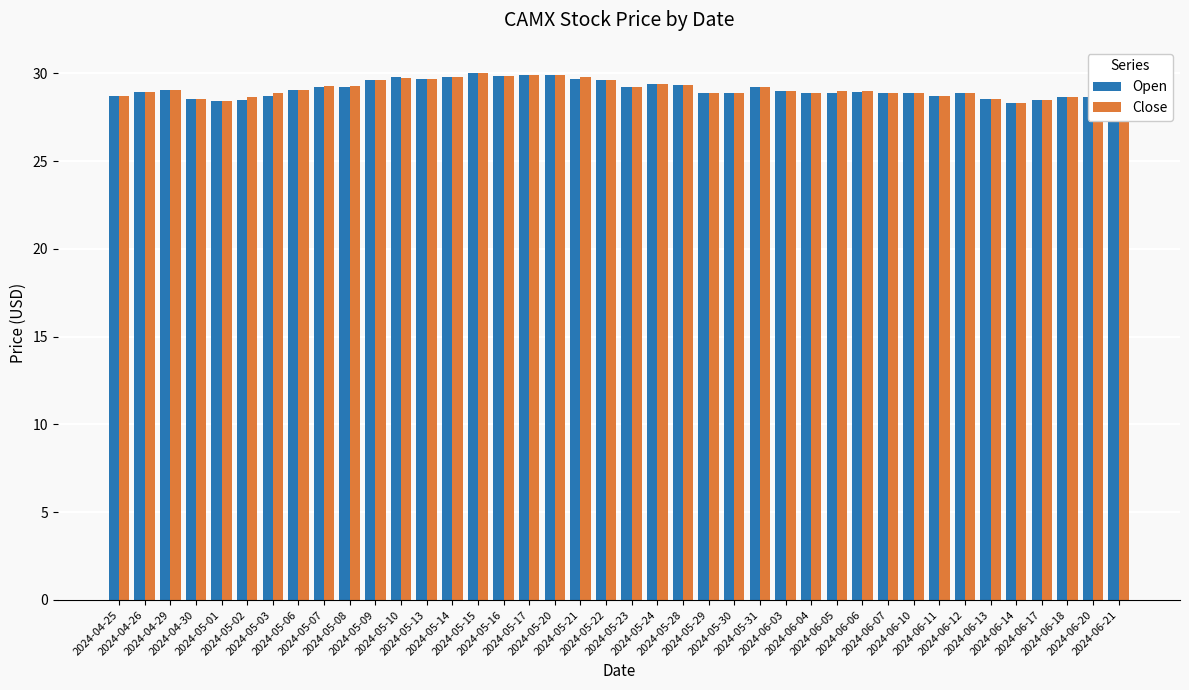

What is the label of the 37th bar from the right?

2024-04-30